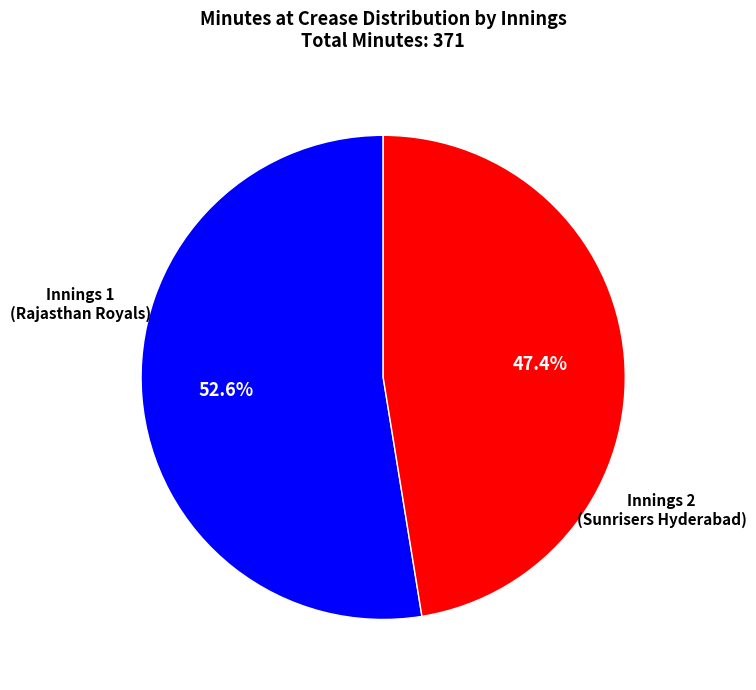

Is there a majority slice in this chart?

Yes